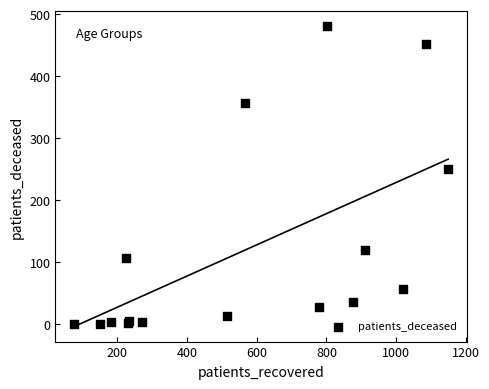

What Y value in the scatter plot is closest to 240?

250